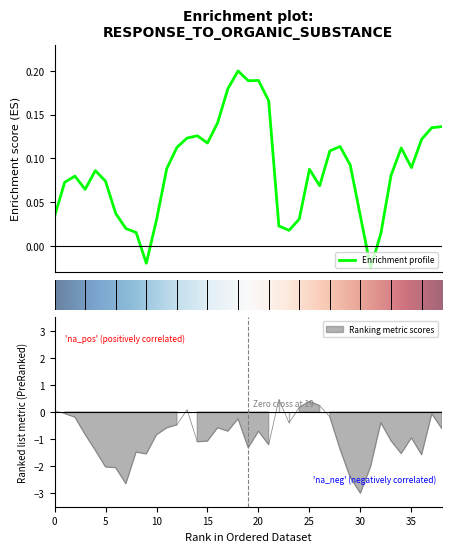

Reading left to right, what are all the values shown in this chart?

col_0: 0.0	0.1	0.1	0.1	0.1	0.1	0.0	0.0	0.0	-0.0	0.0	0.1	0.1	0.1	0.1	0.1	0.1	0.2	0.2	0.2	0.2	0.2	0.0	0.0	0.0	0.1	0.1	0.1	0.1	0.1	0.0	-0.0	0.0	0.1	0.1	0.1	0.1	0.1	0.1
col_1: 0.0	-0.1	-0.2	-0.8	-1.4	-2.0	-2.1	-2.6	-1.5	-1.5	-0.8	-0.6	-0.5	0.1	-1.1	-1.1	-0.6	-0.7	-0.3	-1.3	-0.7	-1.2	0.5	-0.4	0.2	0.4	0.2	-0.2	-1.4	-2.4	-3.0	-2.0	-0.4	-1.1	-1.5	-1.0	-1.6	-0.1	-0.6